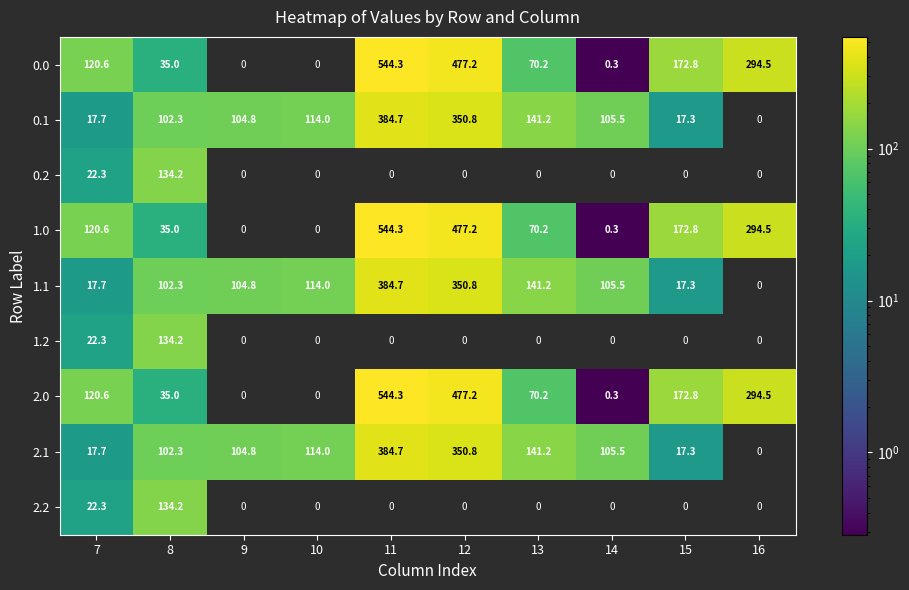

True or false: 0.1 has a value of 8.8 at 15.

False